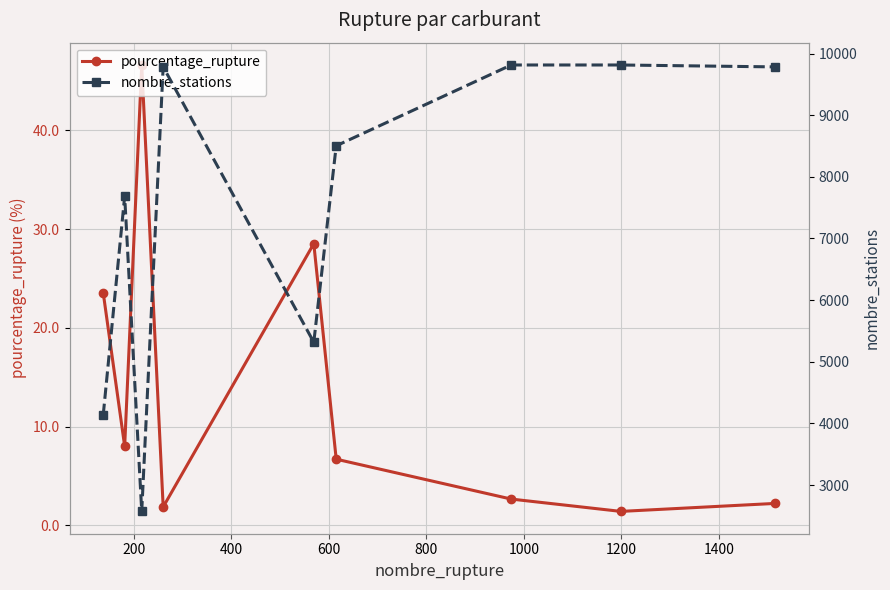

What is the value of the pourcentage_rupture point at the 4th from the left?

1.9